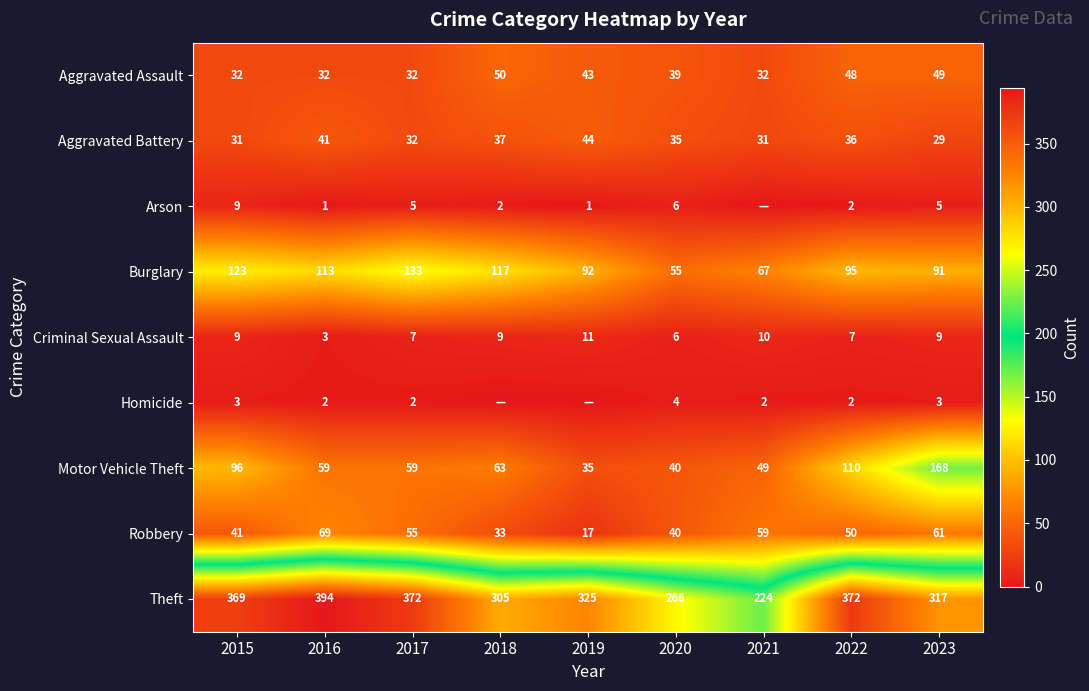

What is the total value across all series at 2018?

616